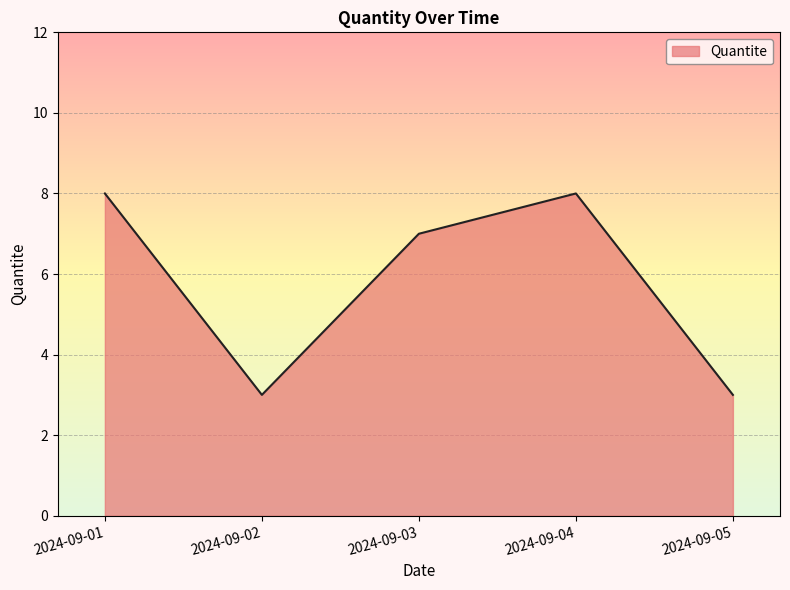

True or false: there are more than 0 points higher than both neighbors.

True